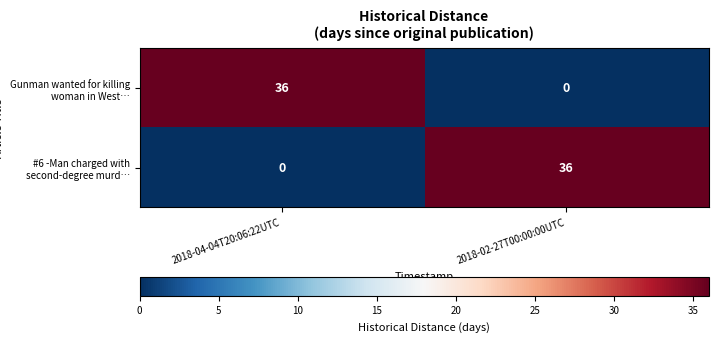

Which category has the highest value in the Gunman wanted for killing woman in West… series?

2018-04-04T20:06:22UTC